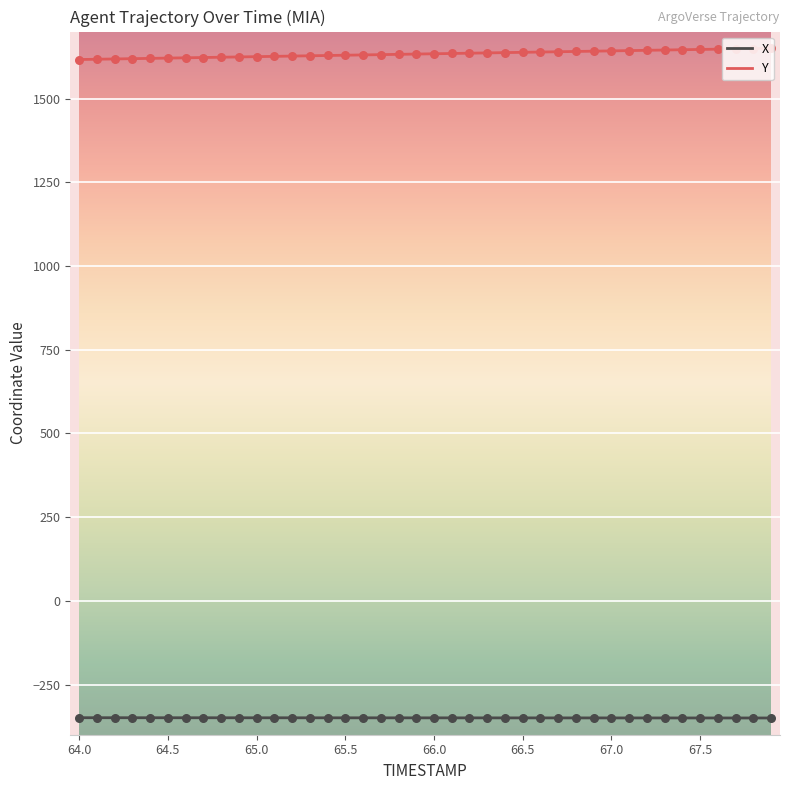

What is the greatest value displayed?

1650.4